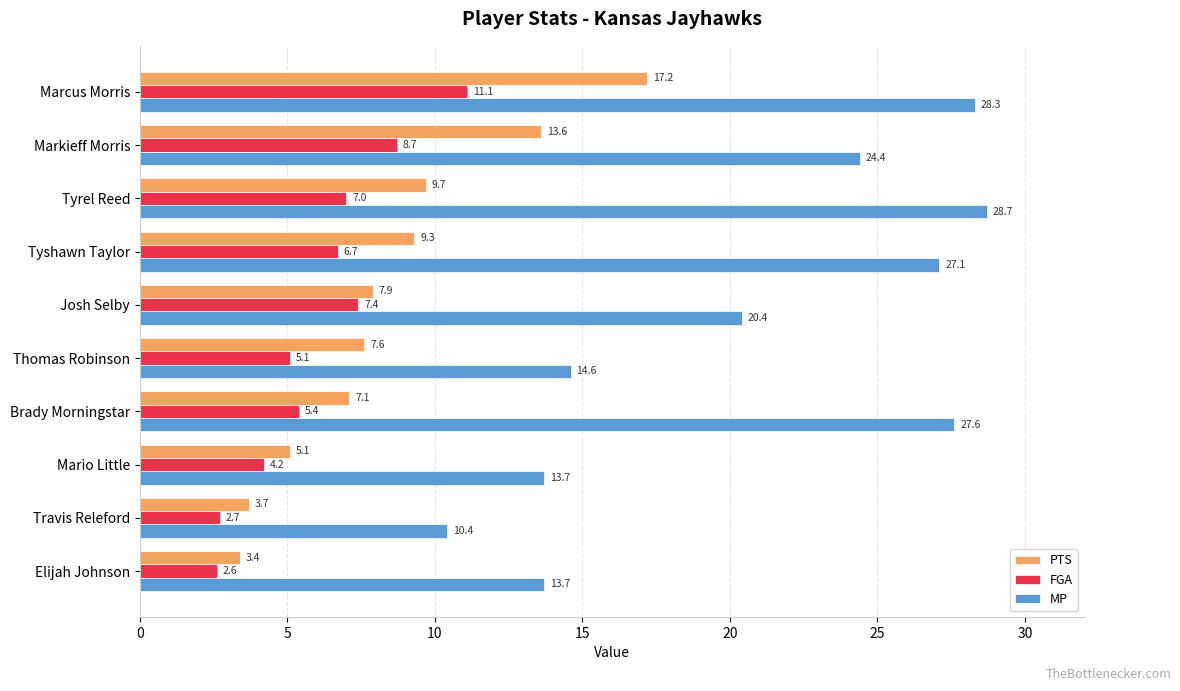

List the series in order of their peak value, highest first.

MP, PTS, FGA